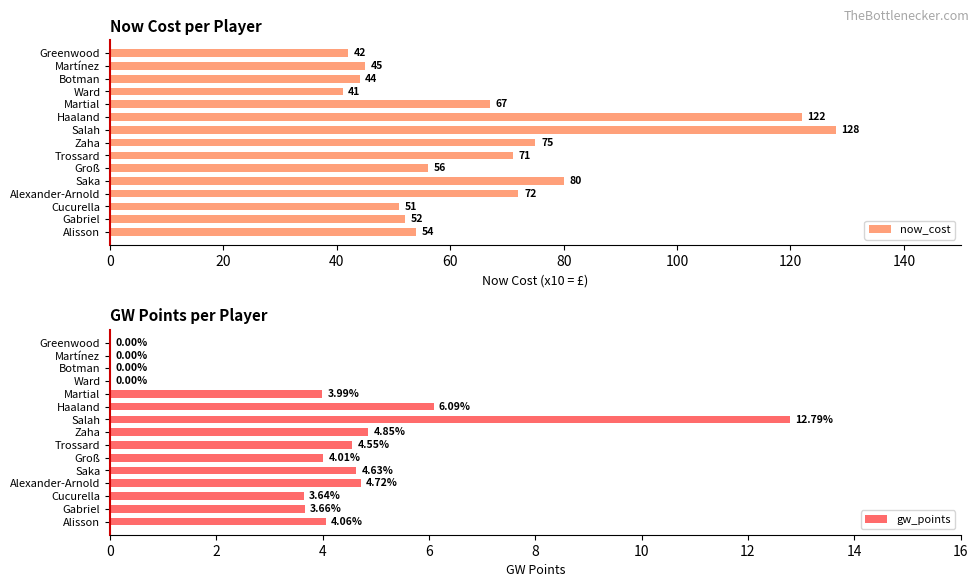

Which category has the lowest value in the now_cost series?

Ward